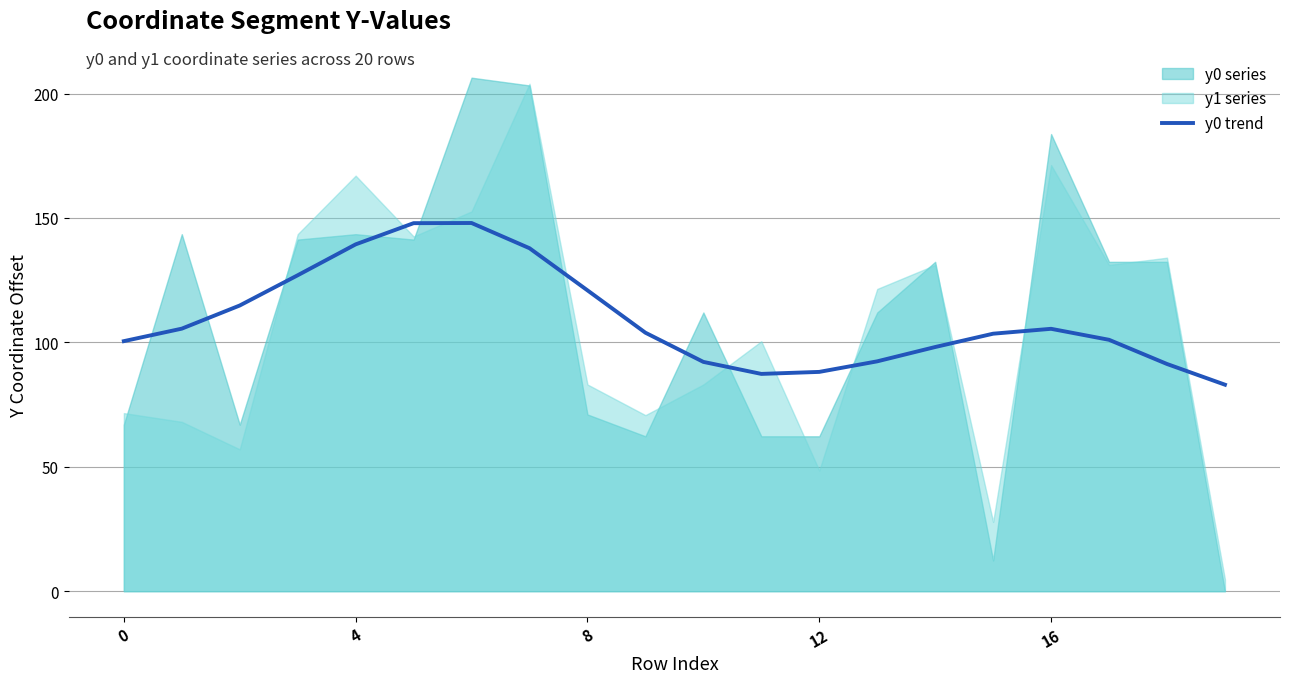

Which label corresponds to the smallest value in the chart?

19